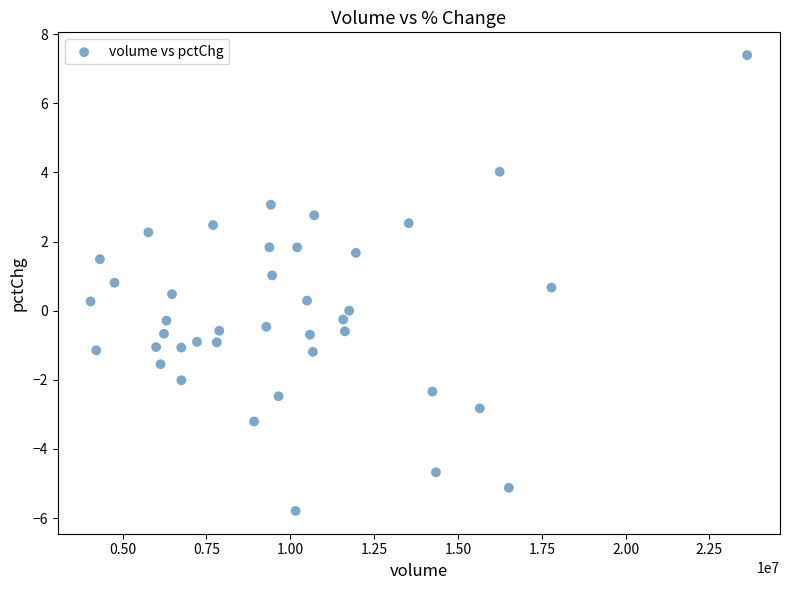

What is the range of X values (max minus min)?

19579065.0